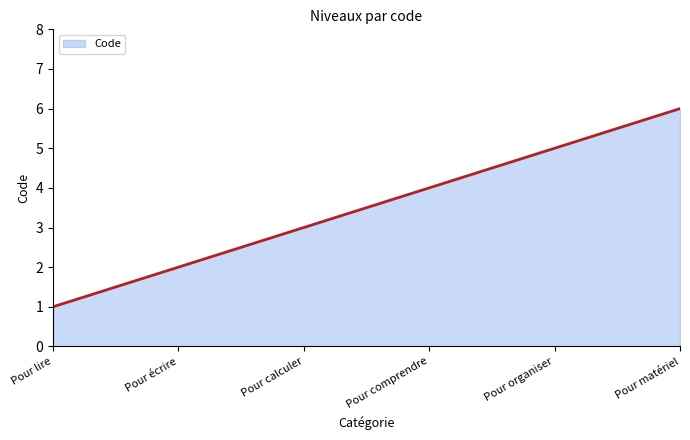

What is the maximum value shown in the chart?

6.0